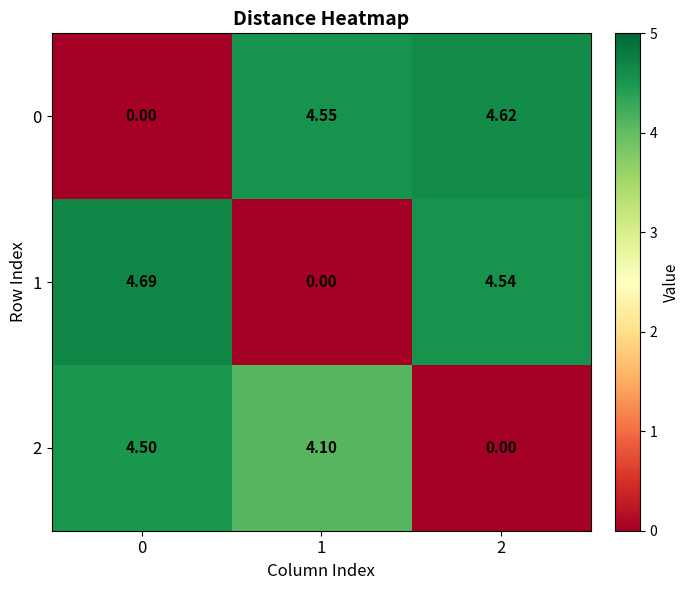

Which series changed the most between 0 and 2?

0